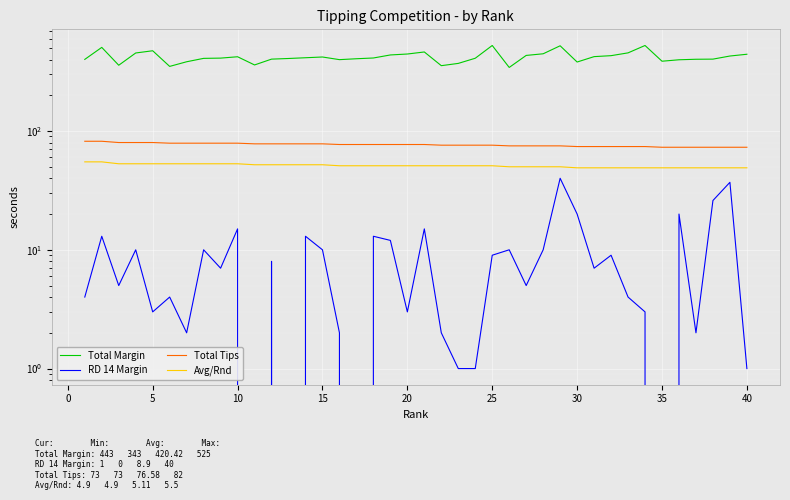

Which series has the widest spread of values?

Total Margin